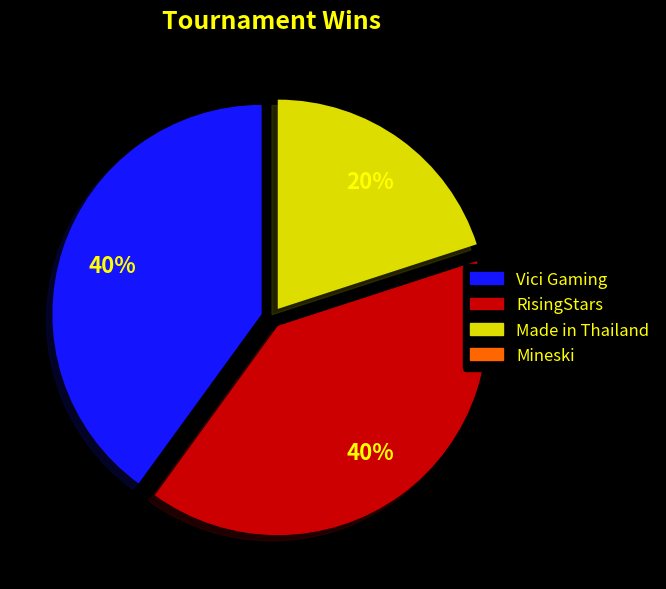

Is there a majority slice in this chart?

No